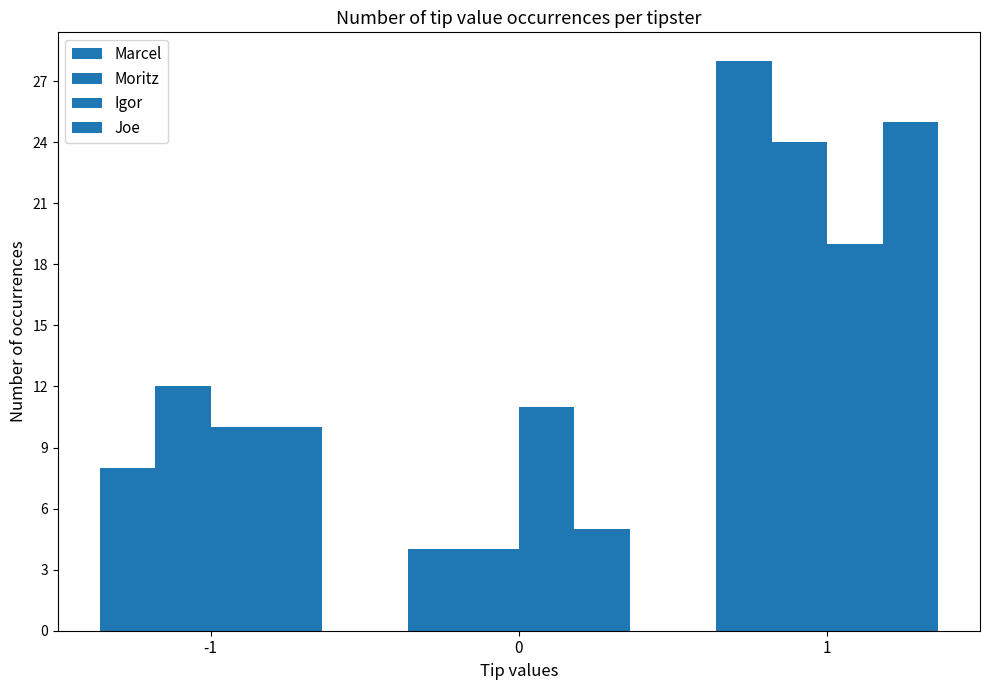

What value does the Marcel series have at 0?

4